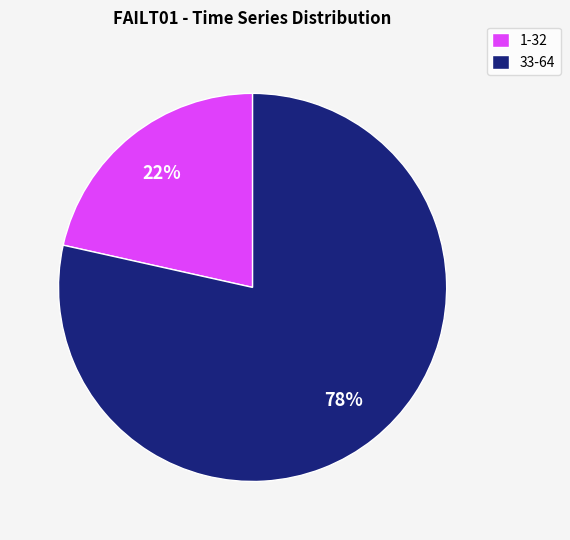

Which slice is the smallest?

1-32